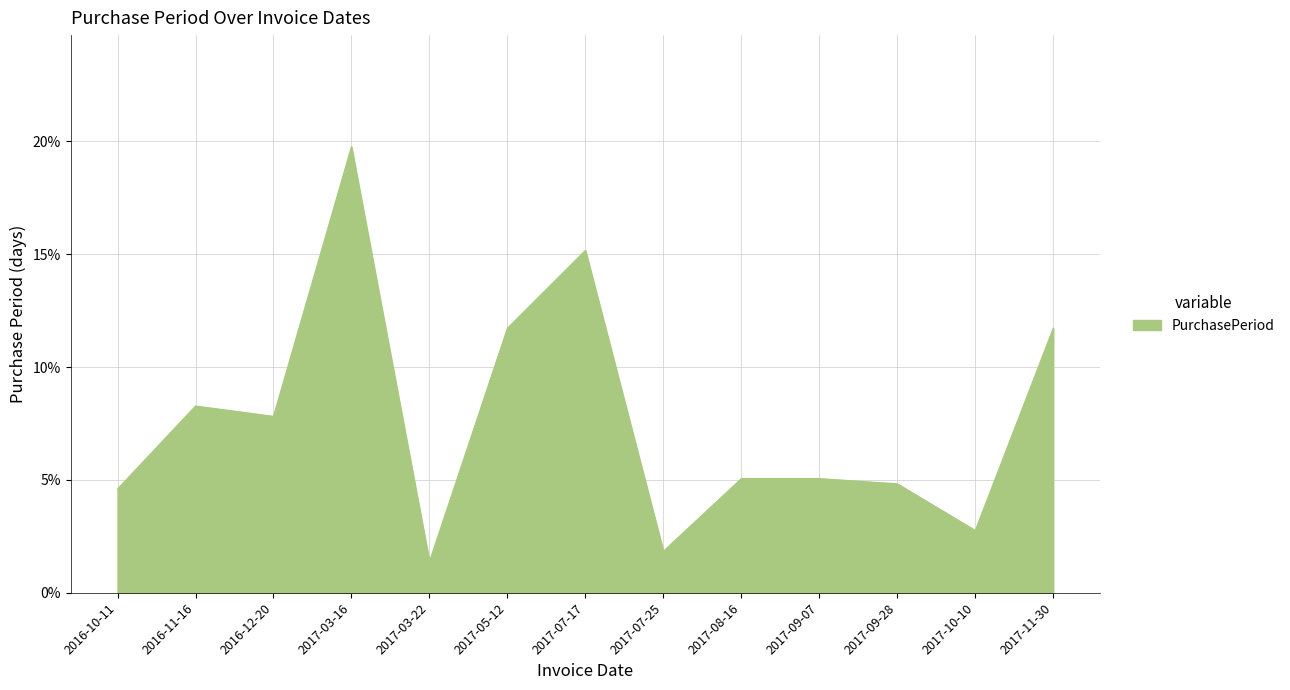

What position from the left is 2016-11-16?

2